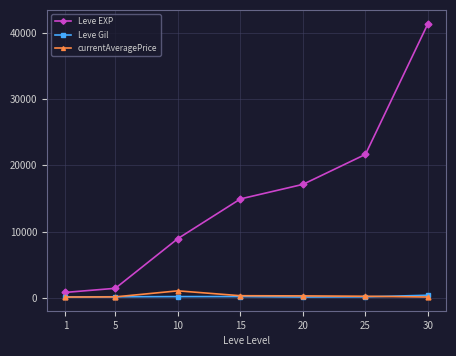

At which category does the chart reach its peak across all series?

30